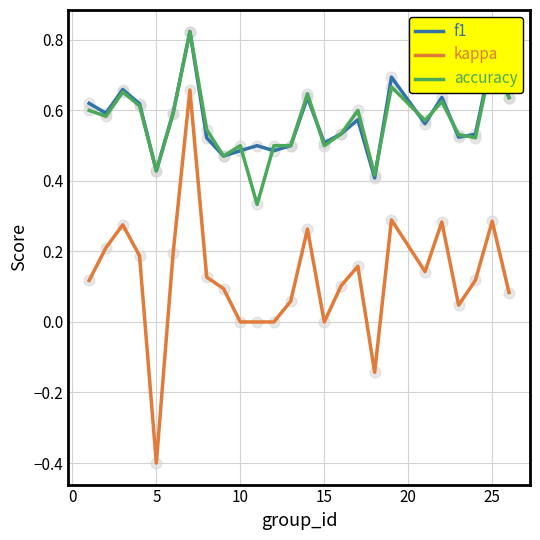

True or false: kappa and f1 cross at least once.

False